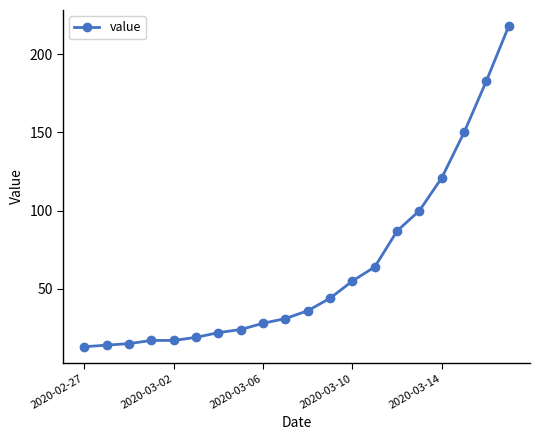

What is the greatest value displayed?

218